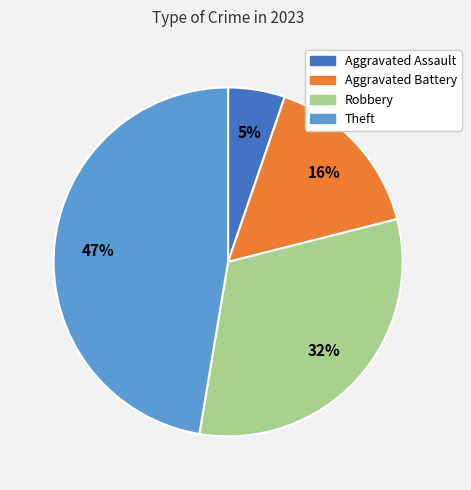

To the nearest percent, what percentage of the pie is Aggravated Battery?

16%